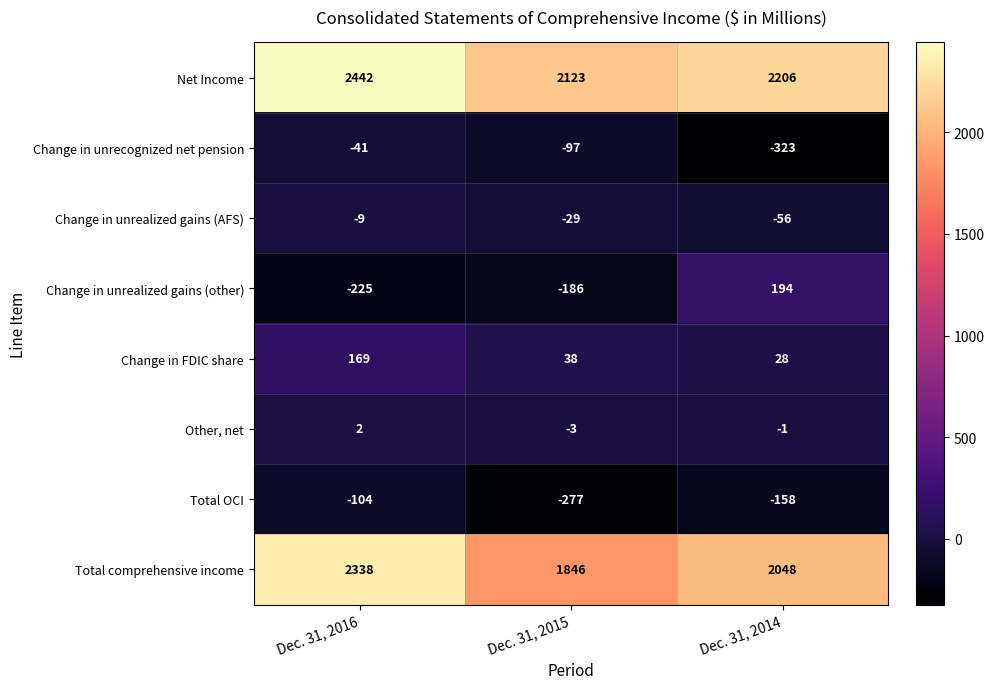

Between Dec. 31, 2016 and Dec. 31, 2014, which series saw the biggest shift?

Change in unrealized gains (other)